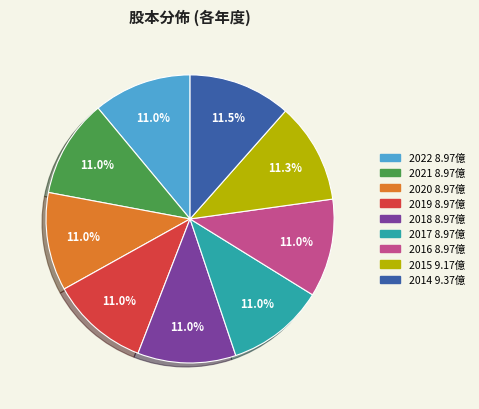

Is there a majority slice in this chart?

No